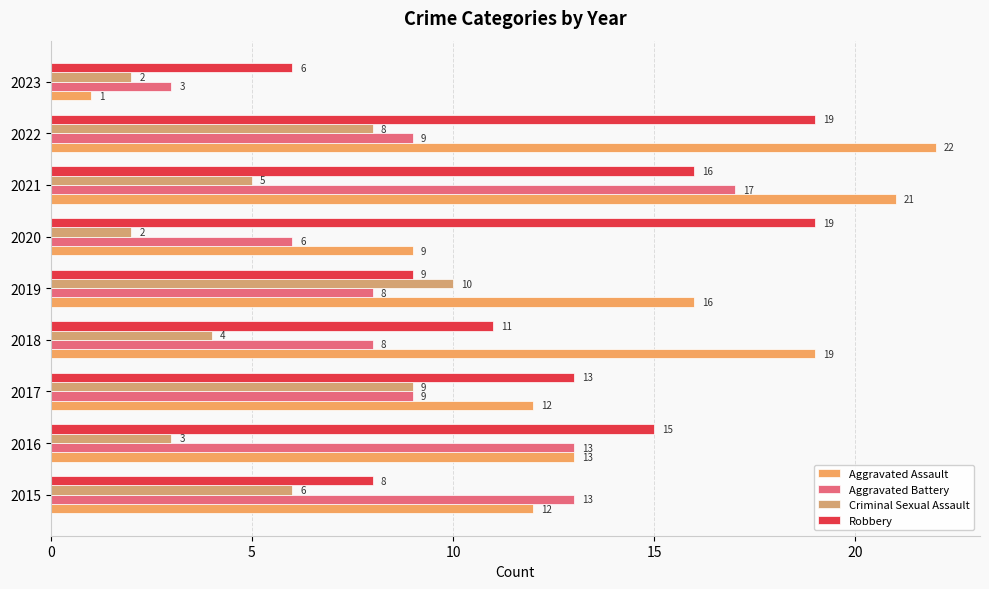

How many series are shown in this chart?

4